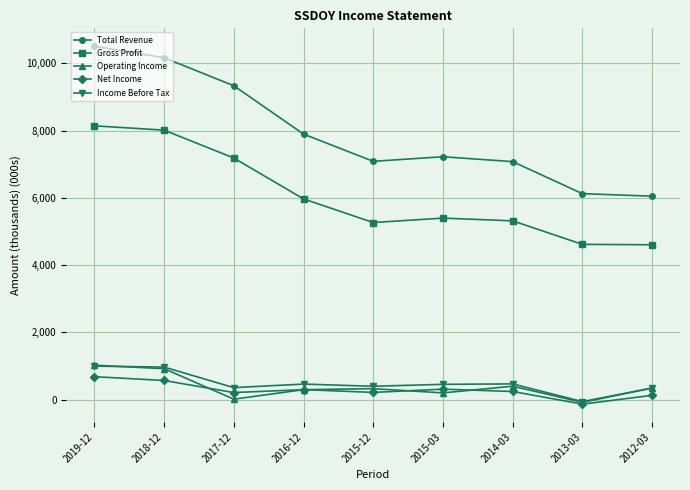

Is the value of Operating Income at 2019-12 greater than the value of Net Income at 2012-03?

Yes